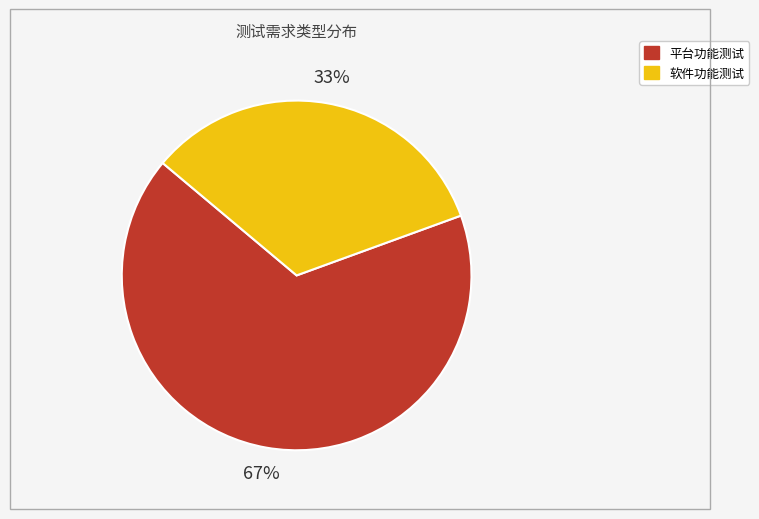

Does any single category account for the majority?

Yes